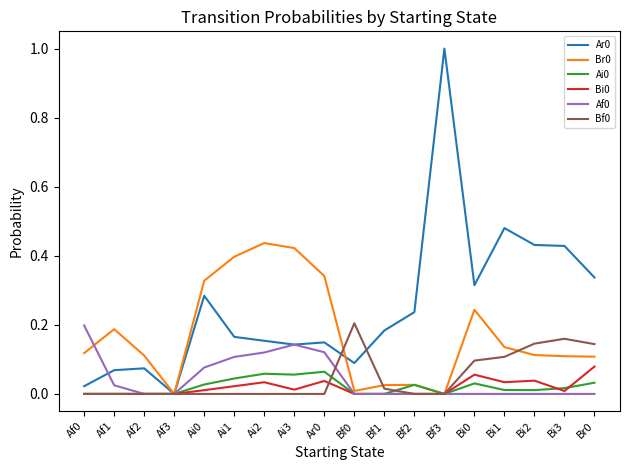

The value of Af0 at Bf3 is 0.0. True or false?

True